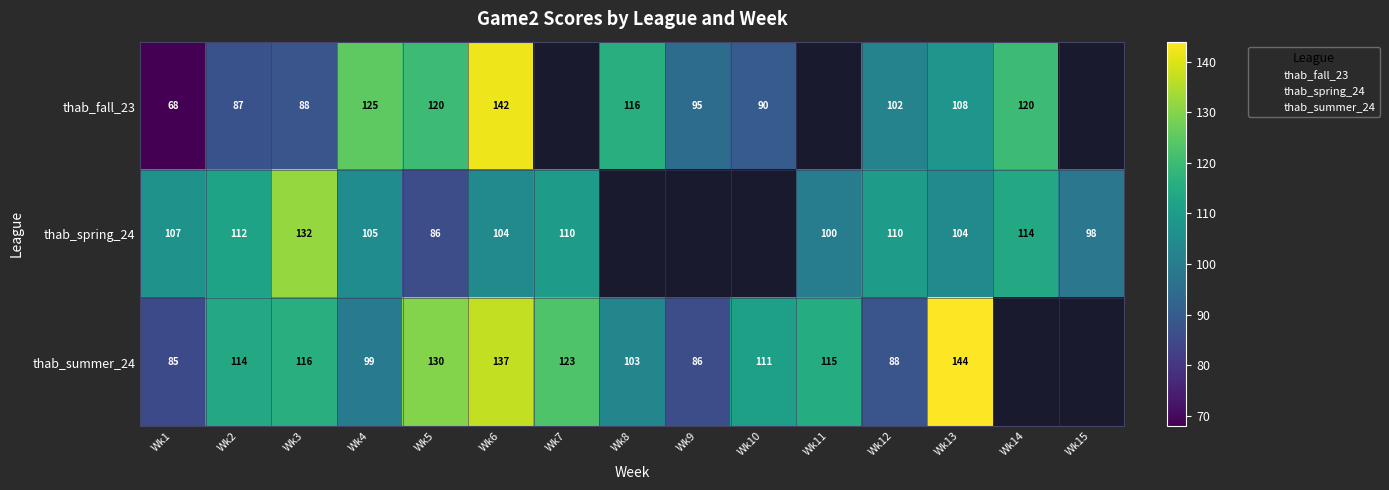

At which category does the chart reach its peak across all series?

Wk13